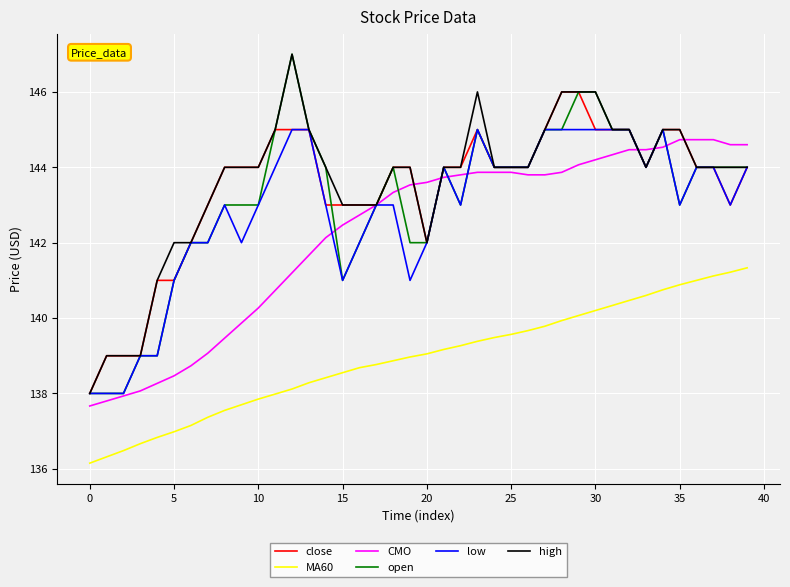

What is the maximum value shown in the chart?

147.0